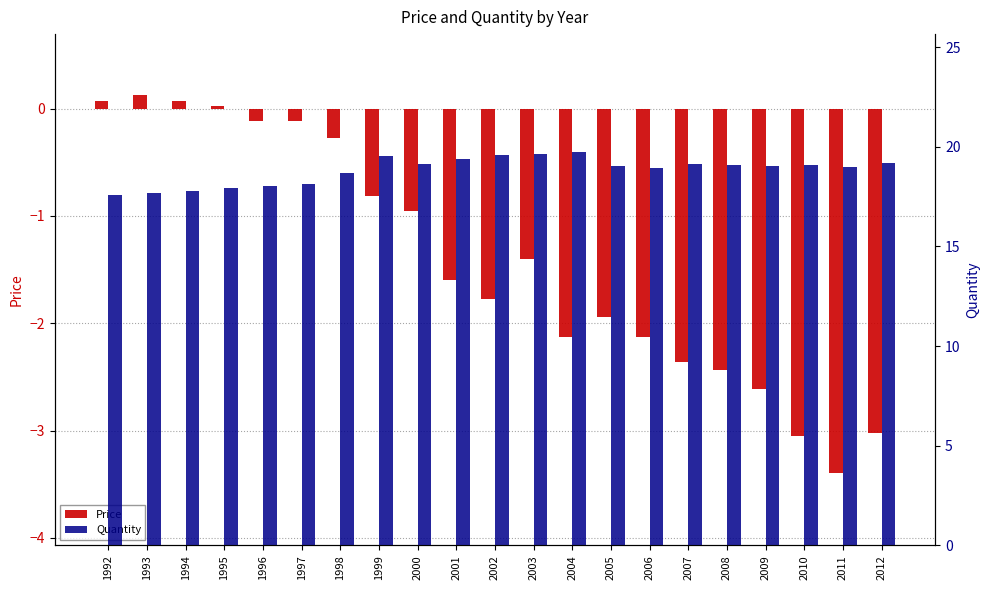

Does the chart contain any negative values?

Yes